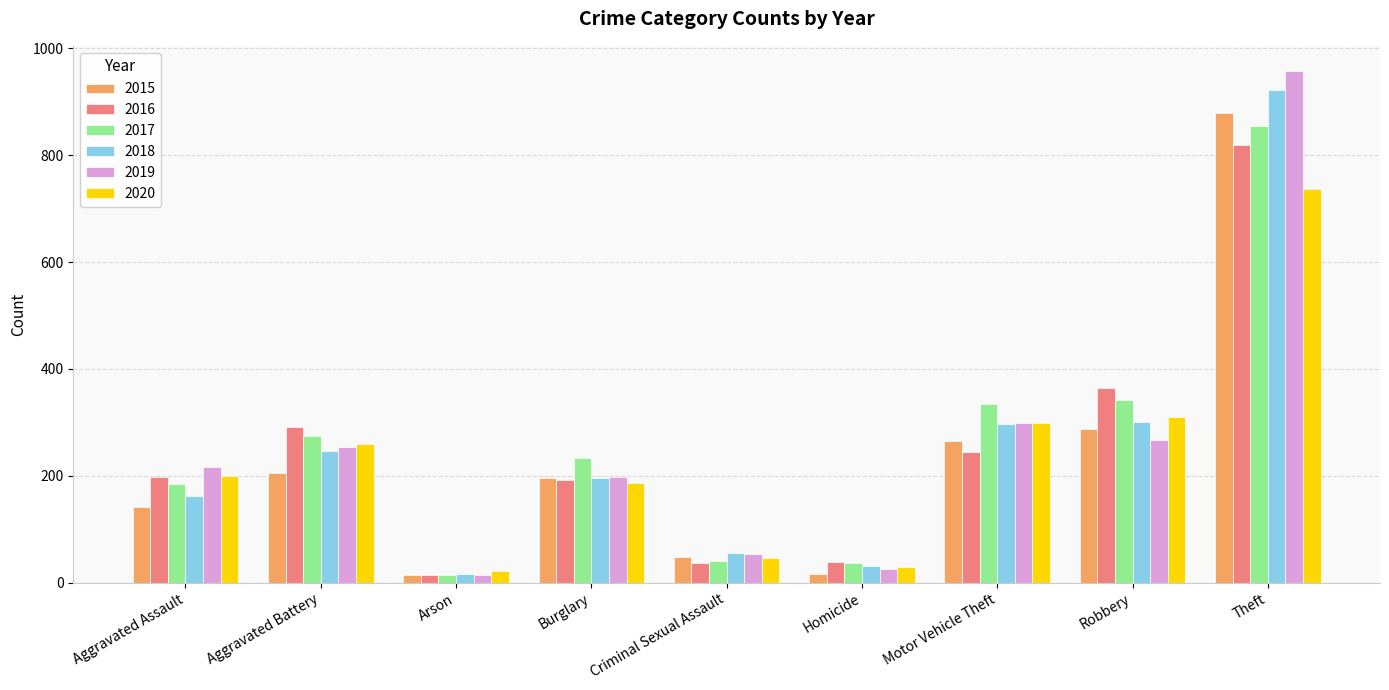

At which category is the sum across all series the highest?

Theft